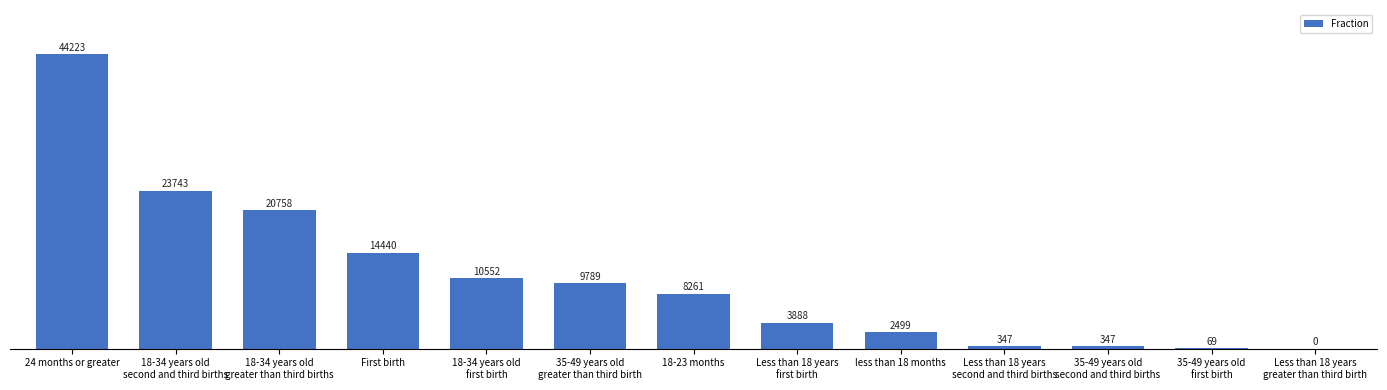

Where does the data first go above 8261?

24 months or greater